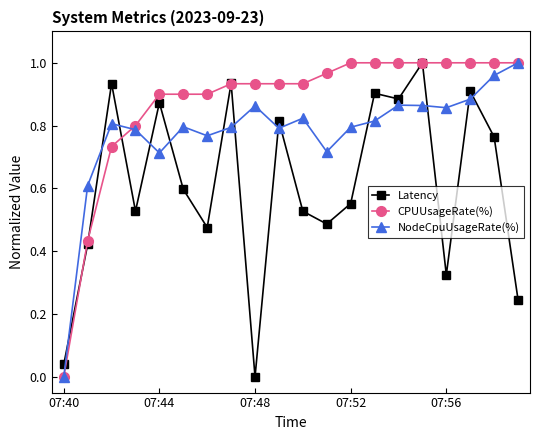

Rank the series by their average value, from lowest to highest.

Latency, NodeCpuUsageRate(%), CPUUsageRate(%)